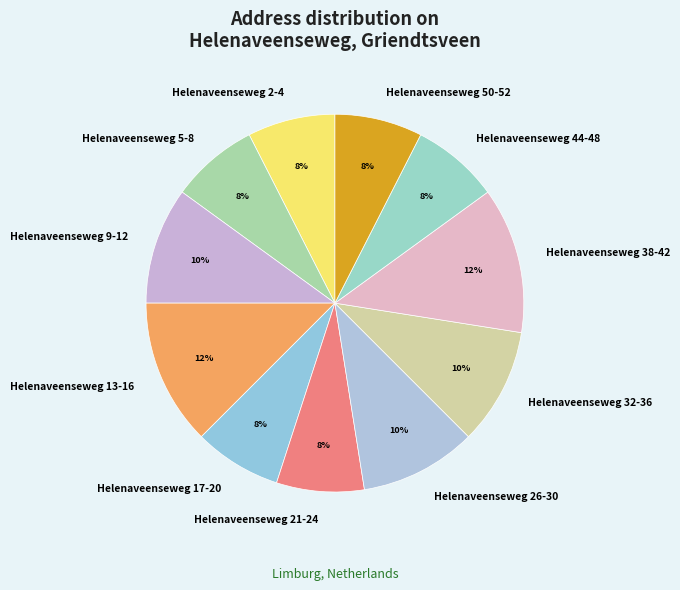

Does Helenaveenseweg 2-4 represent more than half of the total?

No